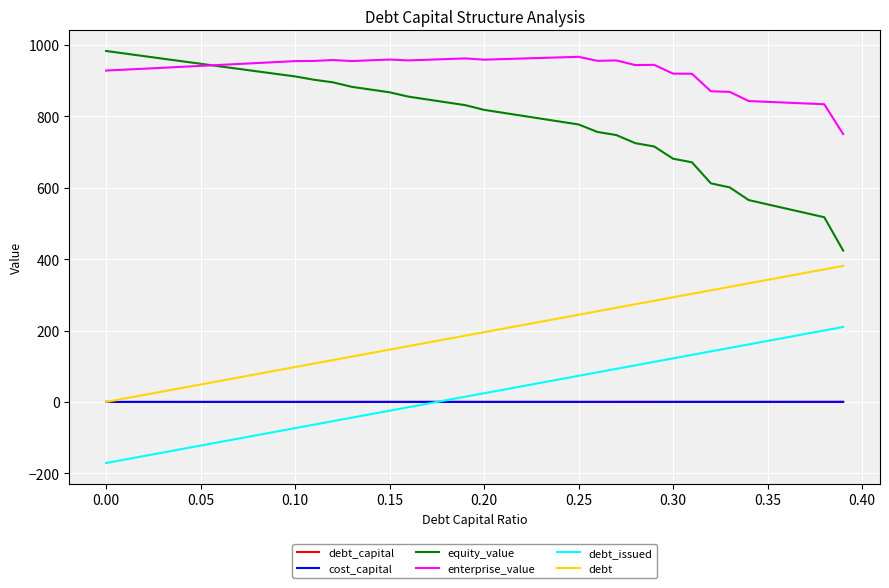

True or false: debt_issued and enterprise_value cross at least once.

False